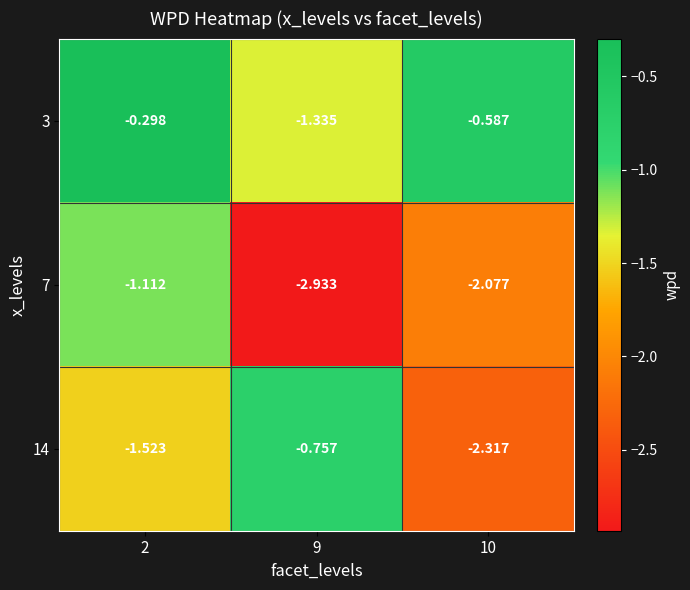

What is the difference between the highest and lowest values at 2?

1.2